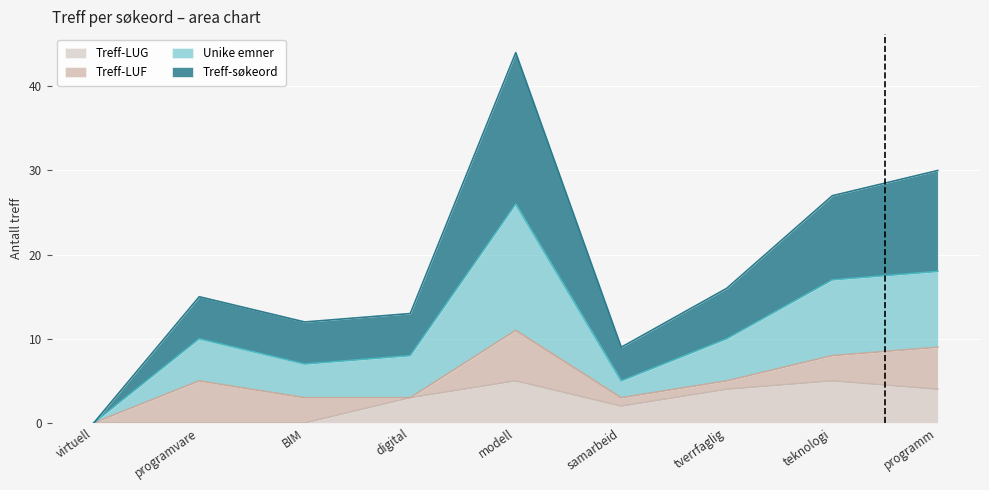

How many data points in Treff-søkeord are above 15?

4